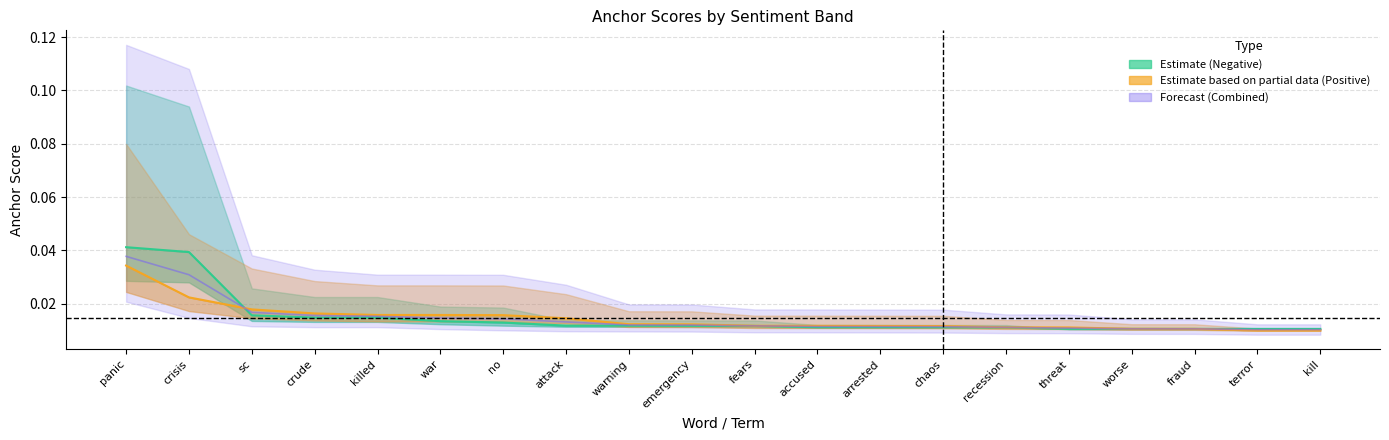

True or false: Negative (Estimate) has more than 1 points higher than both neighbors.

False